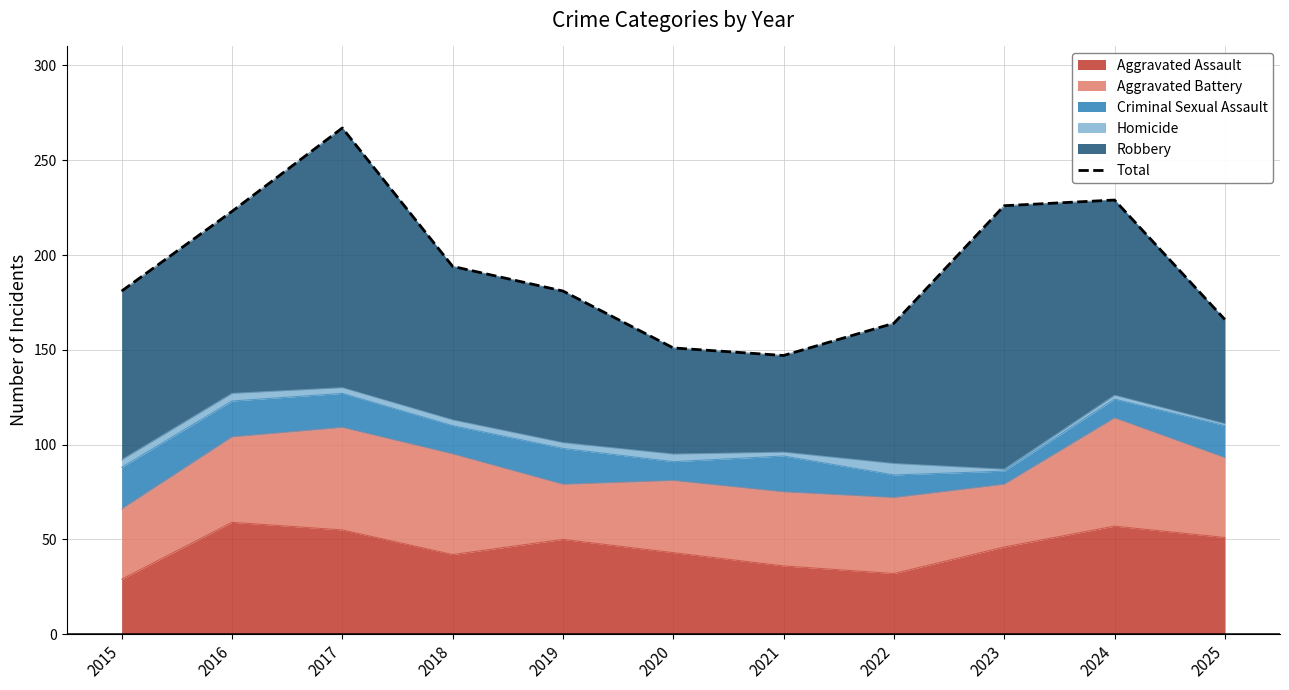

Rank the categories by value from lowest to highest.

2021, 2020, 2022, 2025, 2015, 2019, 2018, 2016, 2023, 2024, 2017